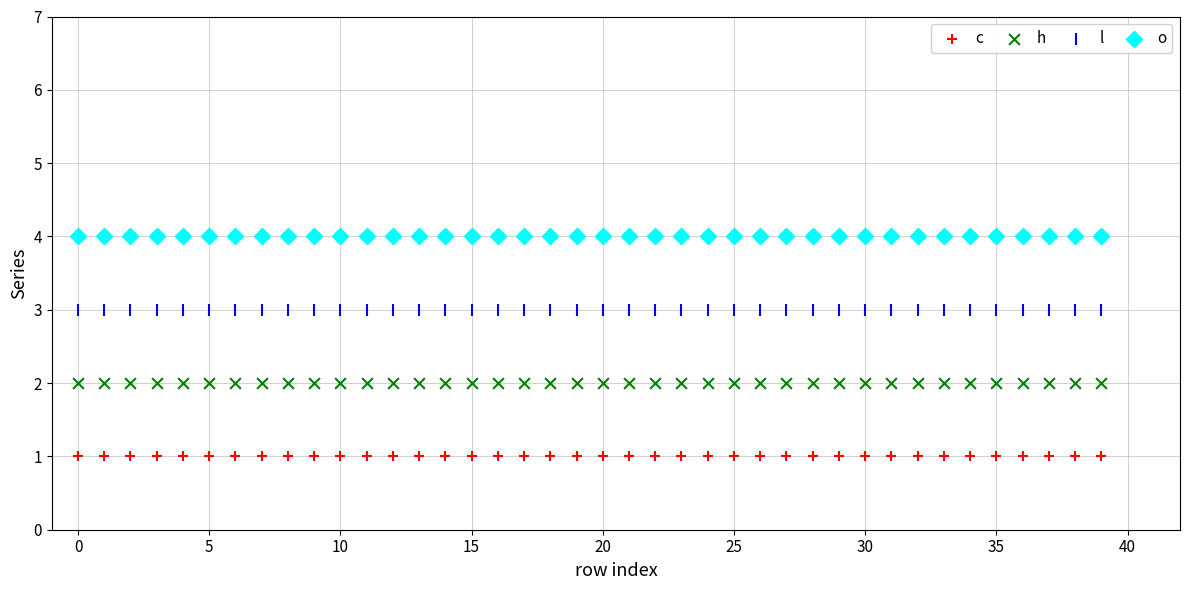

Which series reaches the minimum Y coordinate?

c